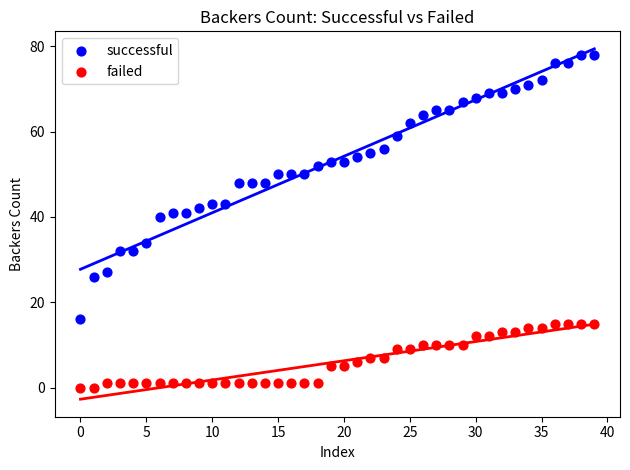

Which series has the largest Y range (max minus min)?

successful